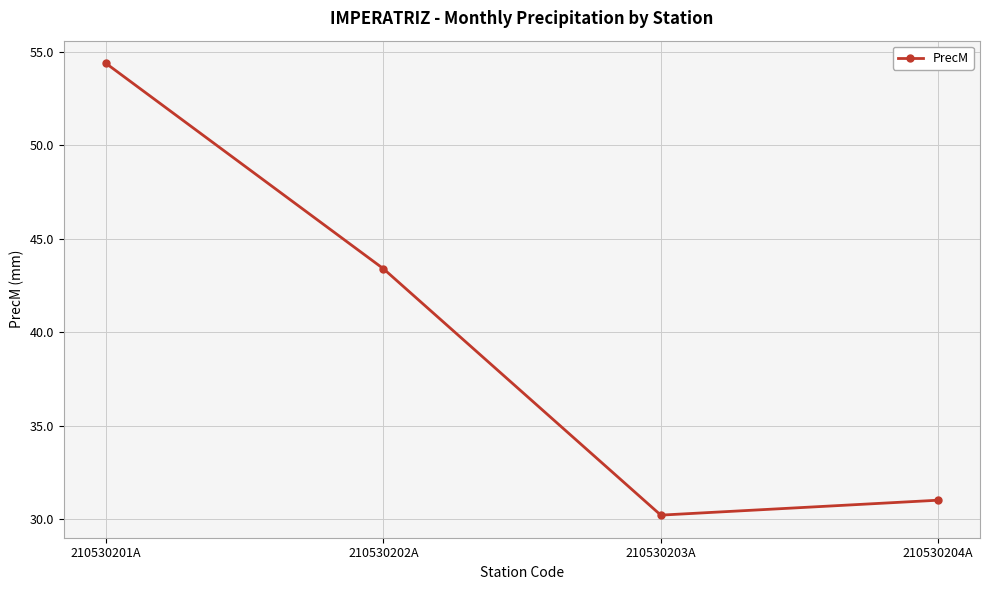

Reading left to right, what are all the values shown in this chart?

54.4	43.4	30.2	31.0